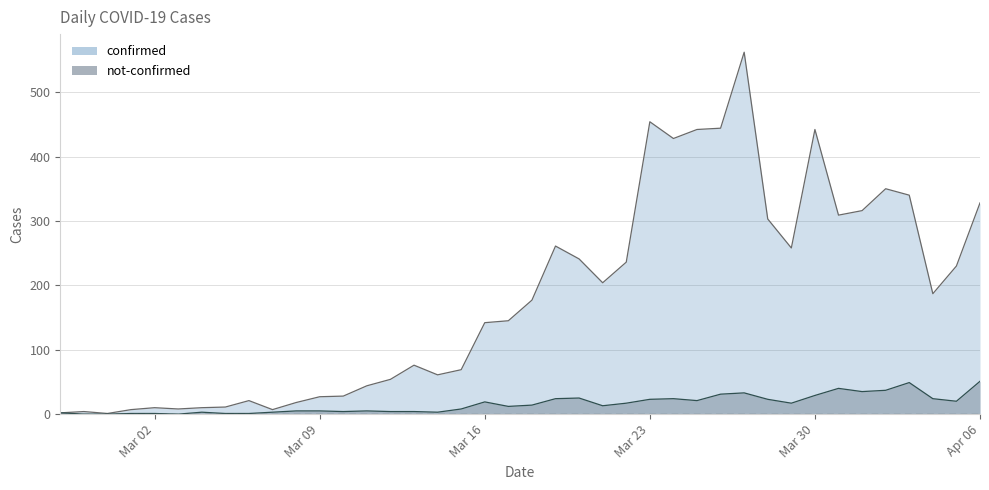

Which series has the widest spread of values?

confirmed